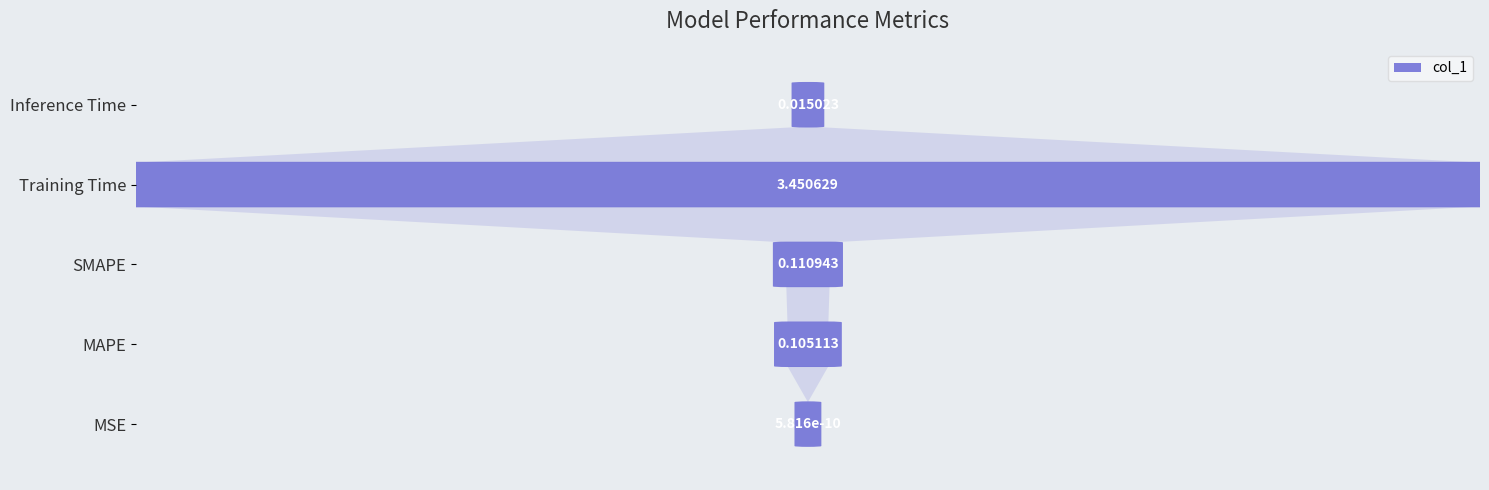

Between Inference Time and SMAPE, which is larger?

SMAPE